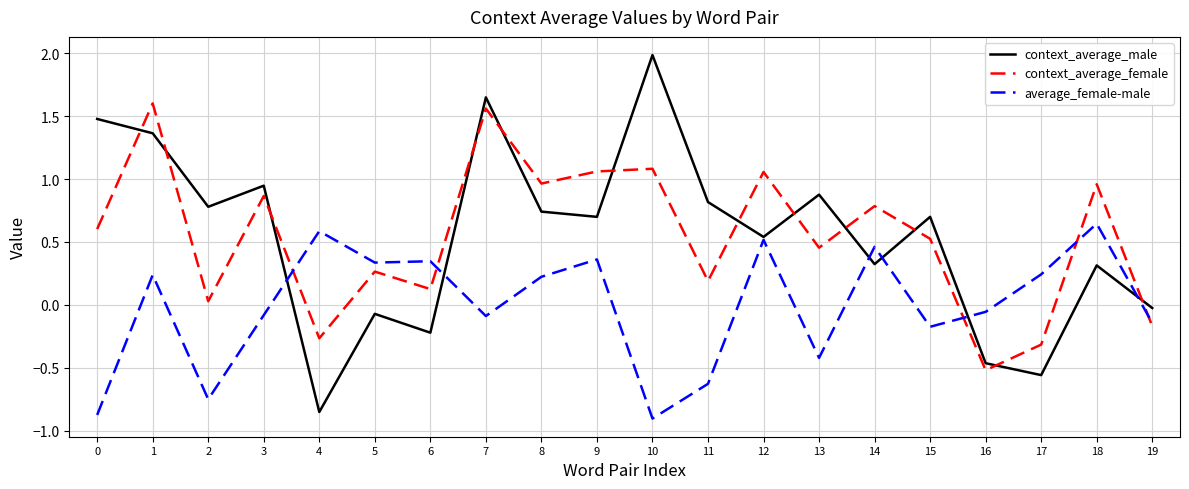

Rank the series at 0 from lowest to highest value.

average_female-male, context_average_female, context_average_male